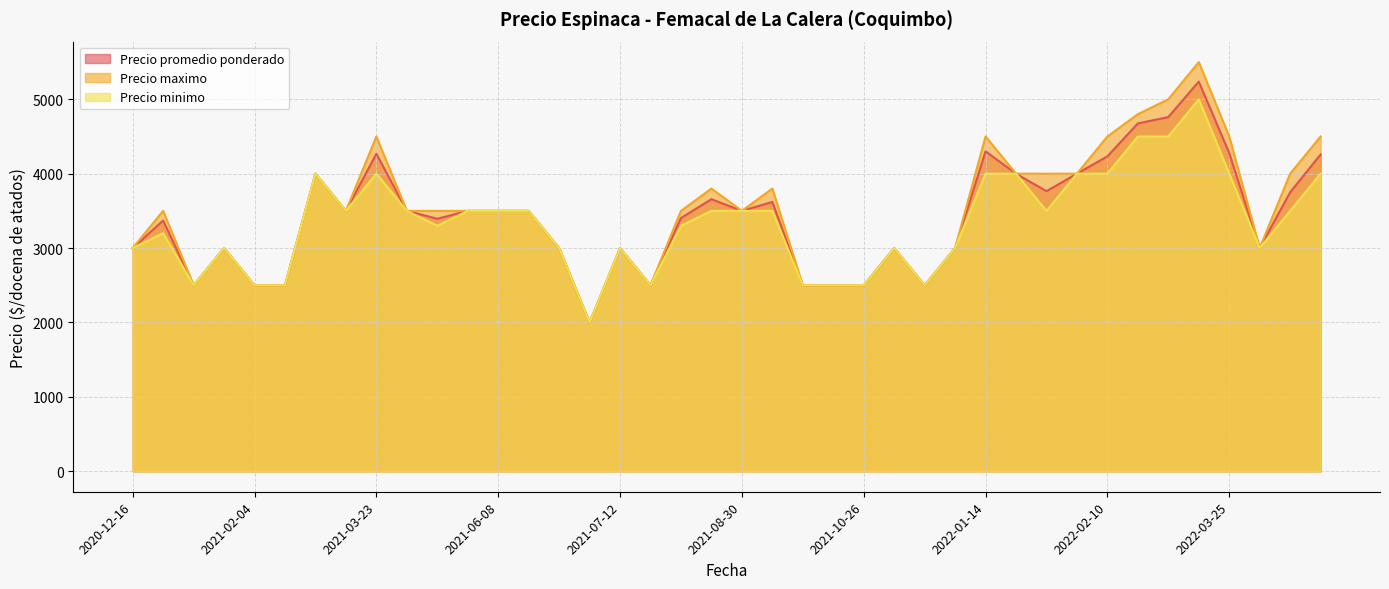

Which series has the widest spread of values?

Precio maximo